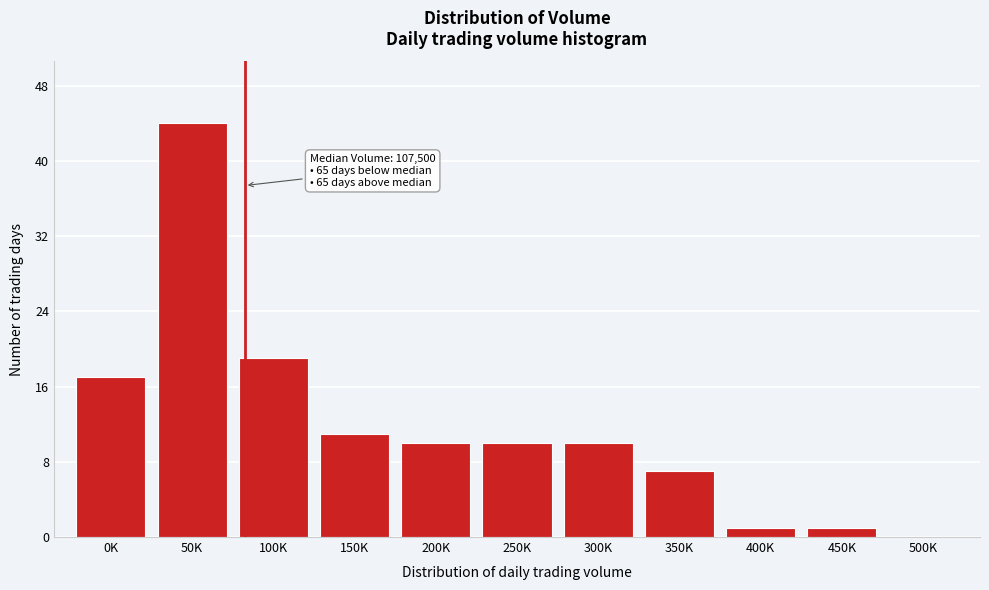

Reading left to right, extract all data points from this chart.

0K=17	50K=44	100K=19	150K=11	200K=10	250K=10	300K=10	350K=7	400K=1	450K=1	500K=0